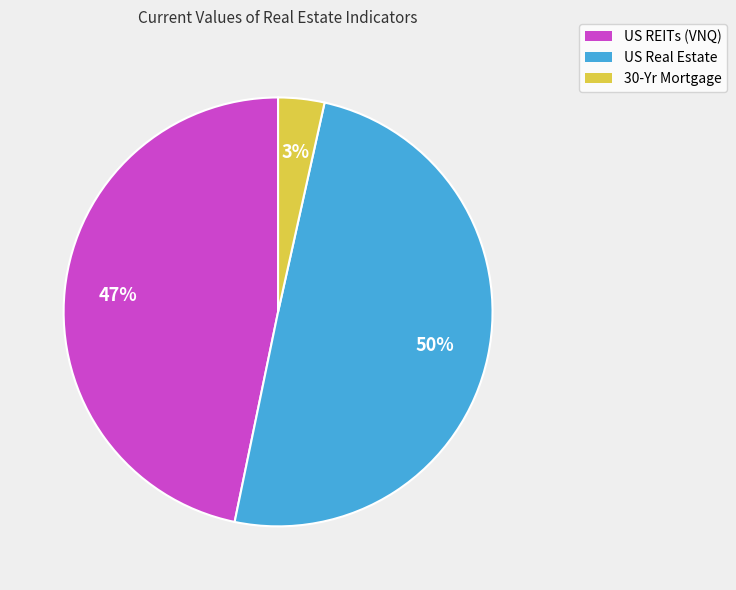

The 30-Yr Mortgage slice represents 15% of the pie. True or false?

False